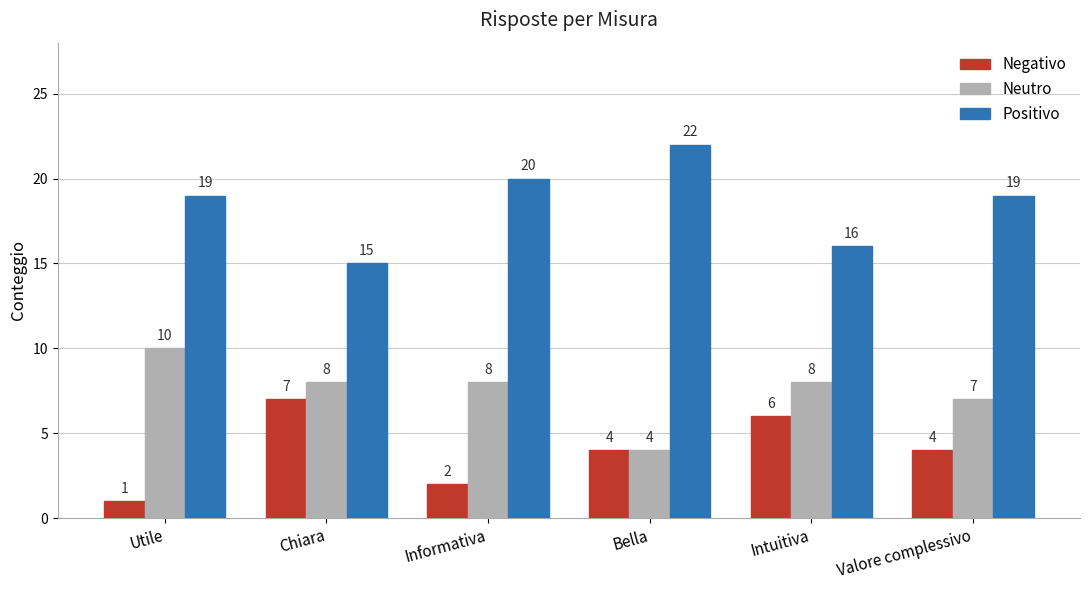

Reading left to right, list all the values displayed in this chart.

Negativo: Utile=1	Chiara=7	Informativa=2	Bella=4	Intuitiva=6	Valore complessivo=4
Neutro: Utile=10	Chiara=8	Informativa=8	Bella=4	Intuitiva=8	Valore complessivo=7
Positivo: Utile=19	Chiara=15	Informativa=20	Bella=22	Intuitiva=16	Valore complessivo=19